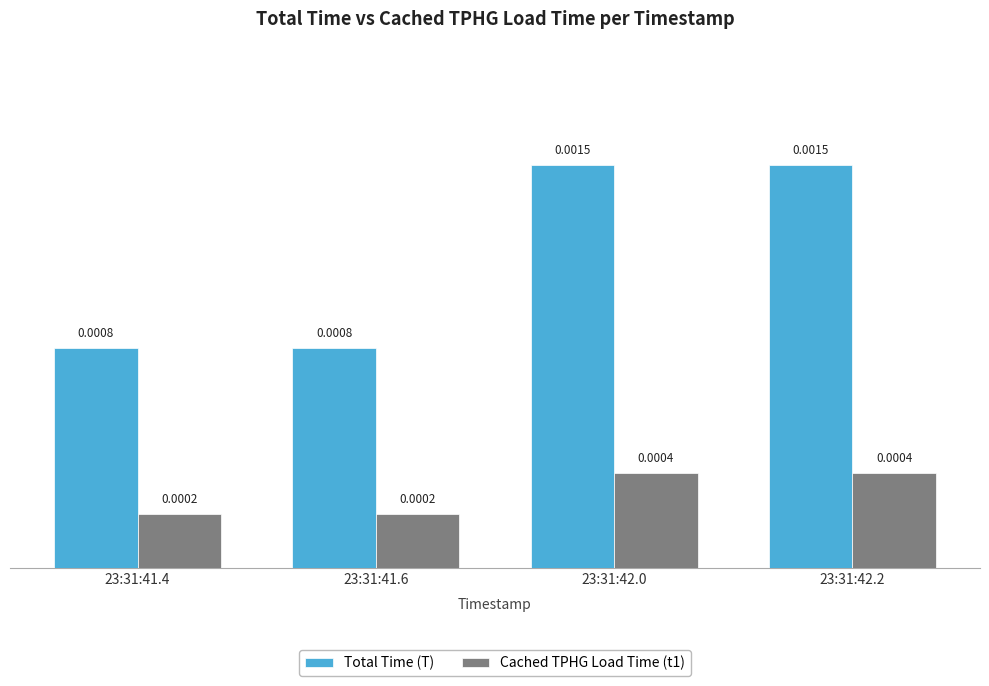

How many series are shown in this chart?

2